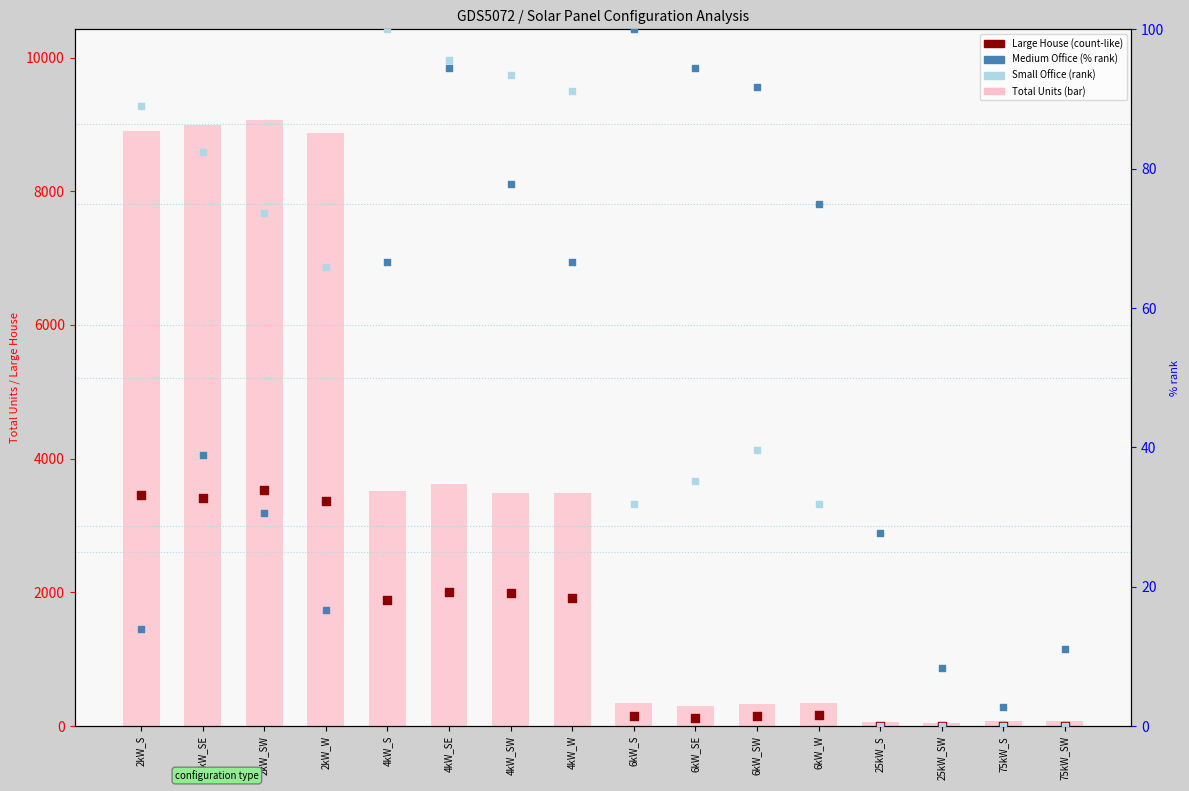

Which series has the largest Y range (max minus min)?

Total Units (bar)